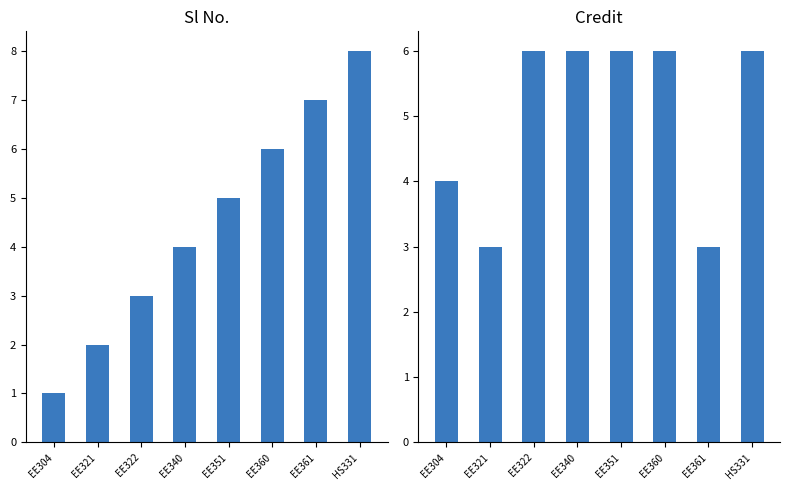

What value does the Credit series have at EE322?

6